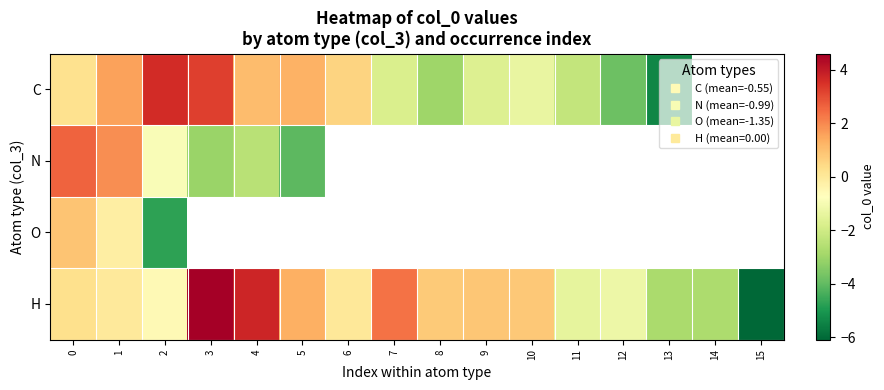

Which series has the largest total across all categories?

H